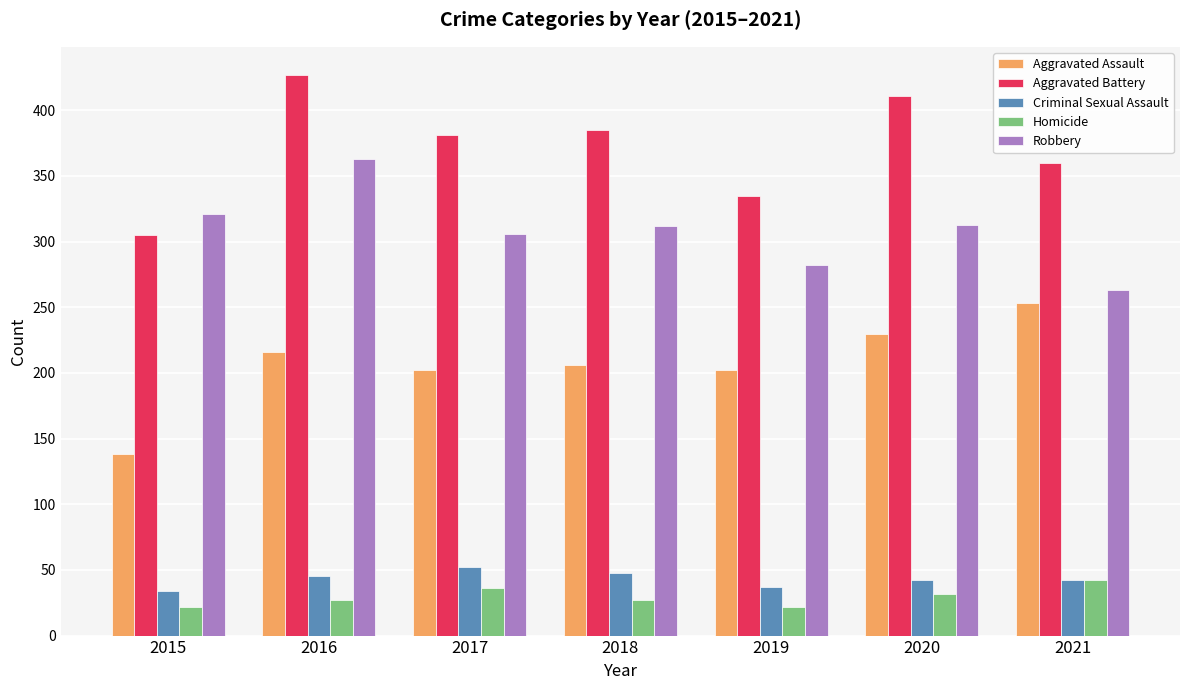

The Robbery series shows 263 at 2021. True or false?

True